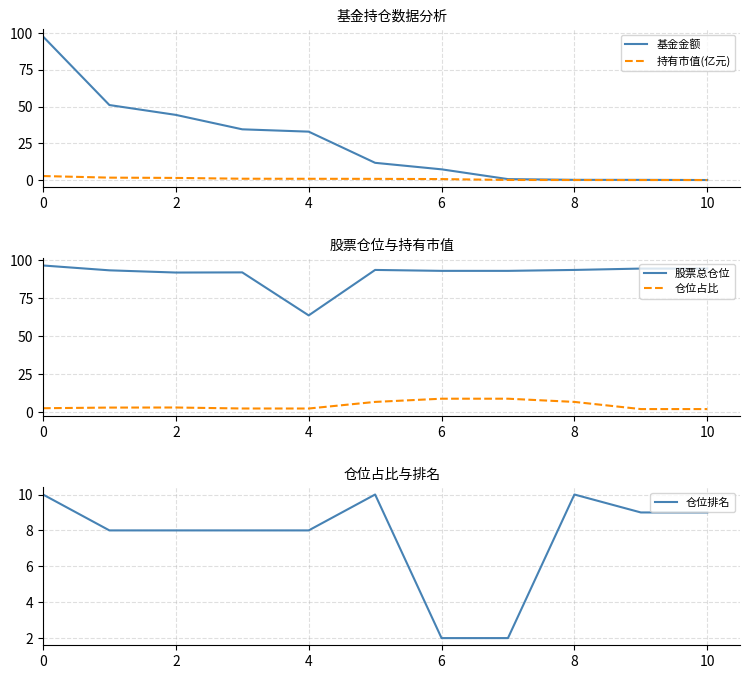

Does the chart display data point markers on the line(s)?

No